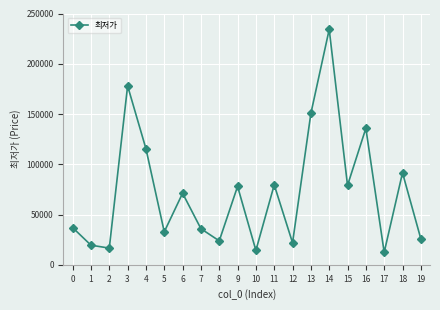

What is the sum of all values?

1453122